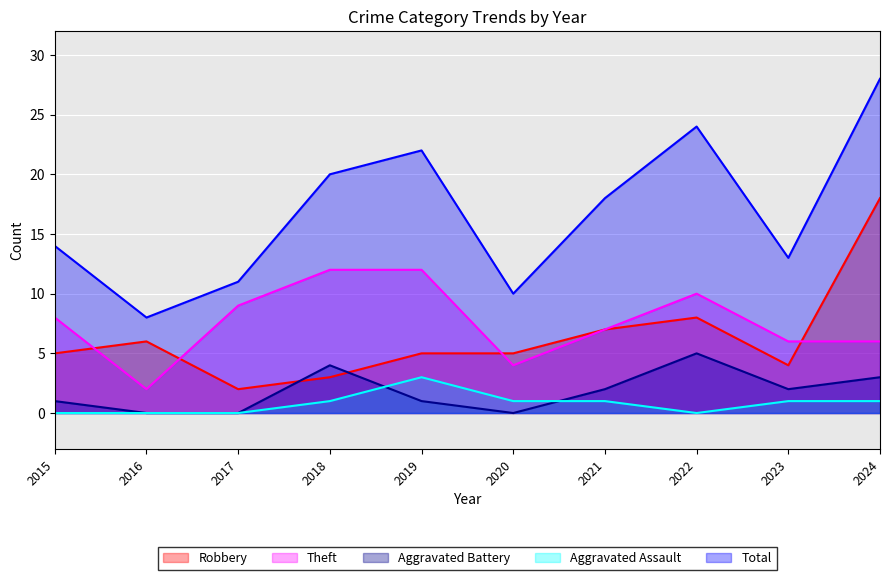

How many Theft values are between 6 and 10?

6